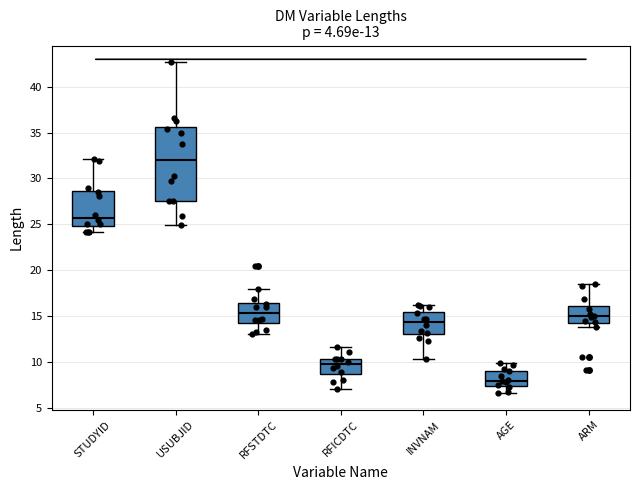

Which box is the tallest, from its lower edge to its upper edge?

USUBJID